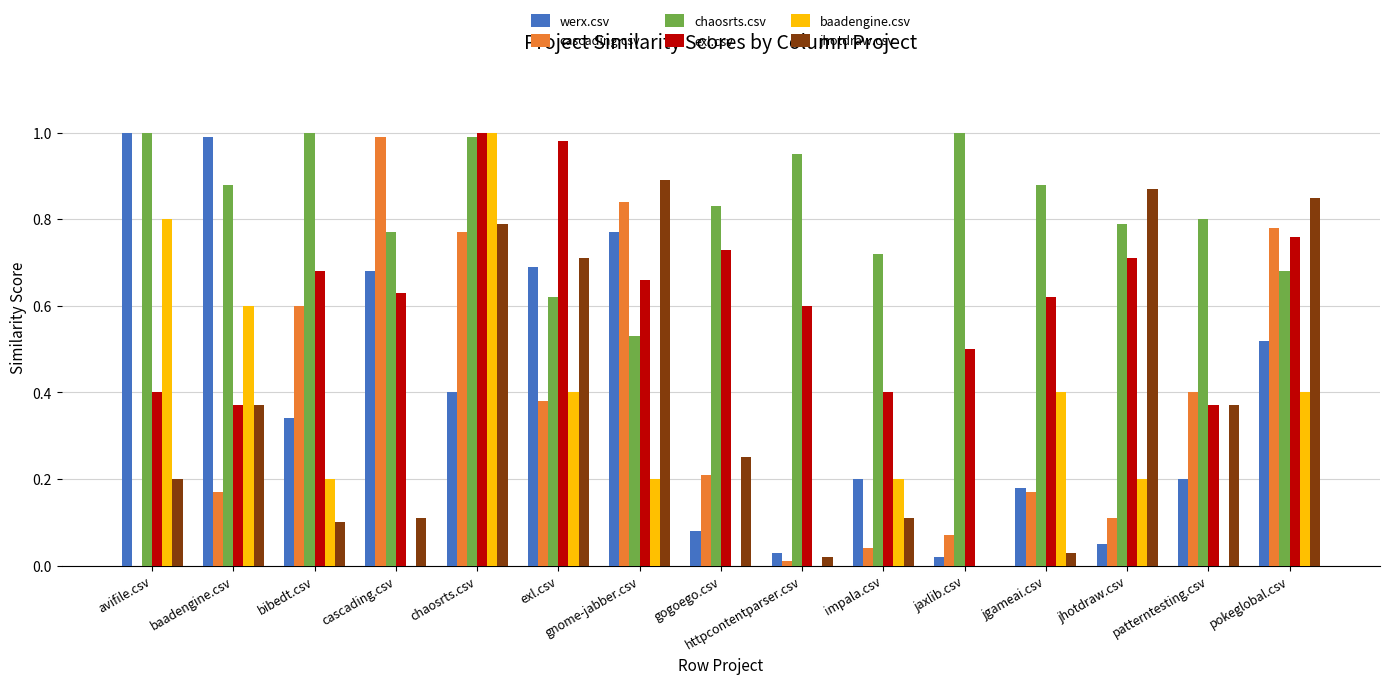

Which series has the largest total across all categories?

chaosrts.csv